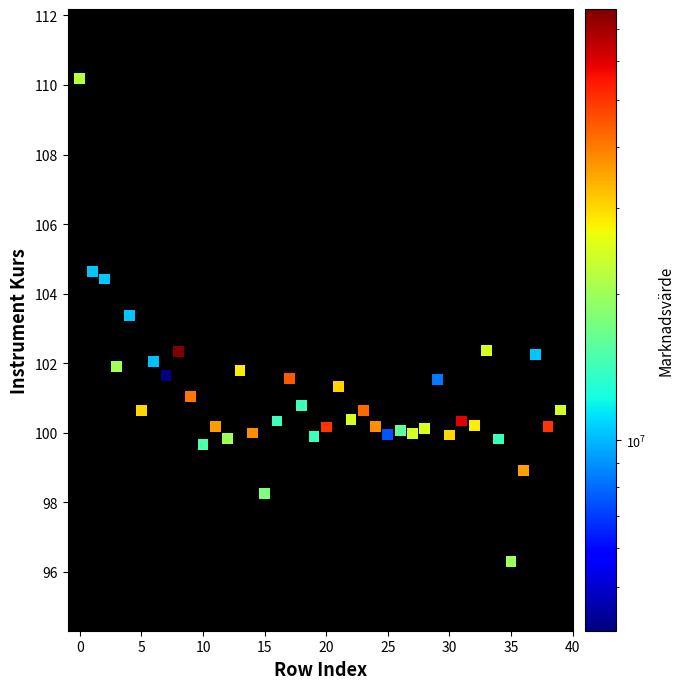

What Y value in the scatter plot is closest to 103?

103.4